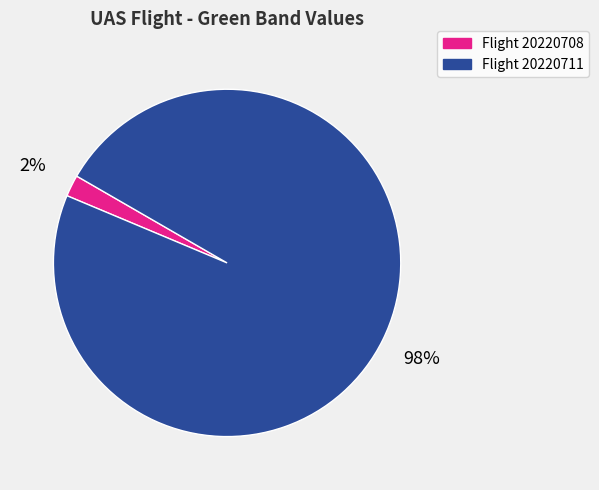

Which slice is the largest?

Flight 20220711